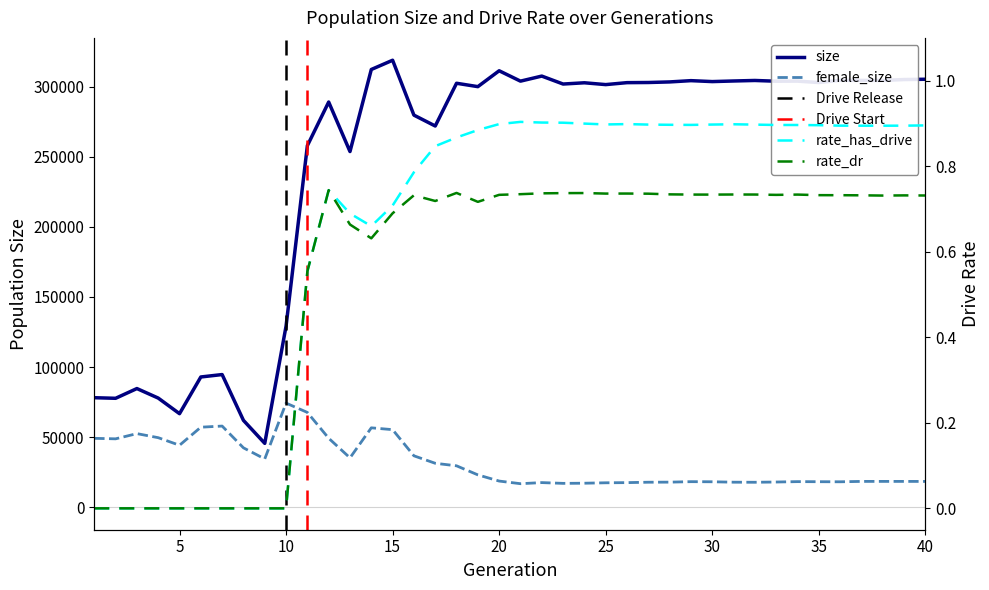

List the labels in order of size value, largest first.

15, 14, 20, 22, 40, 39, 36, 37, 38, 32, 29, 31, 34, 21, 33, 30, 28, 27, 35, 26, 24, 18, 23, 25, 19, 12, 16, 17, 11, 13, 10, 7, 6, 3, 1, 4, 2, 5, 8, 9